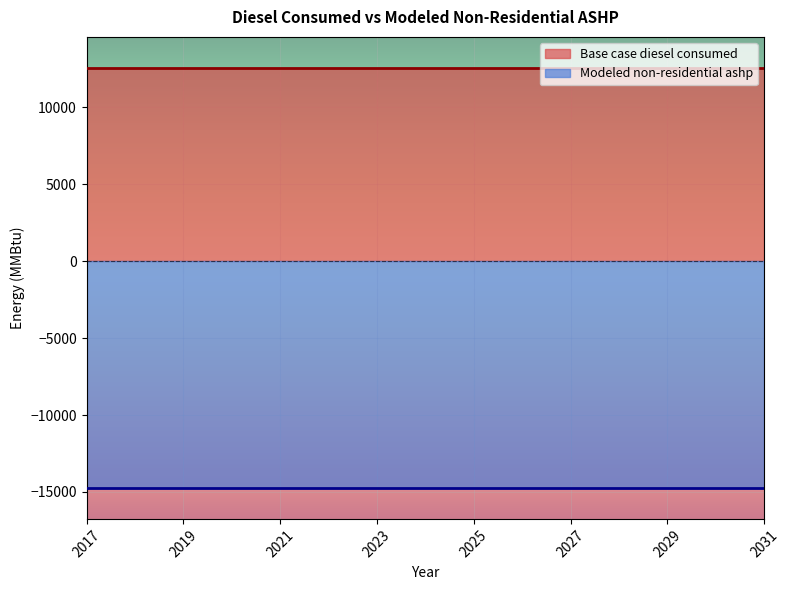

Which has a higher value, 2027 or 2028?

2027